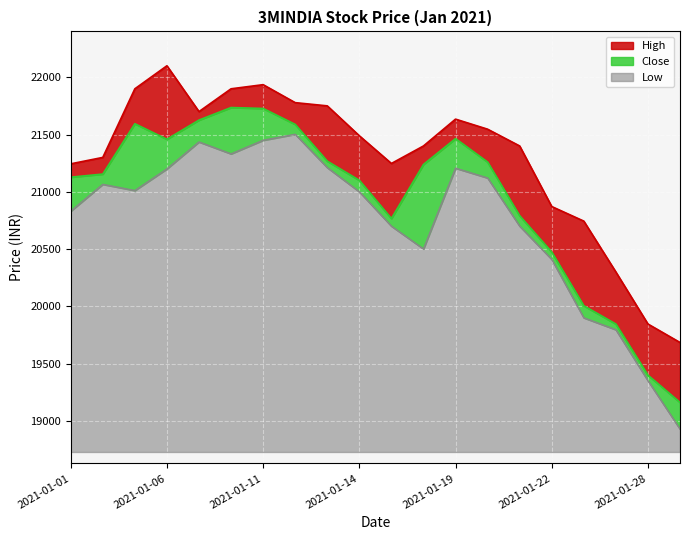

What is the spread (max minus min) of values at 2021-01-25?

844.0